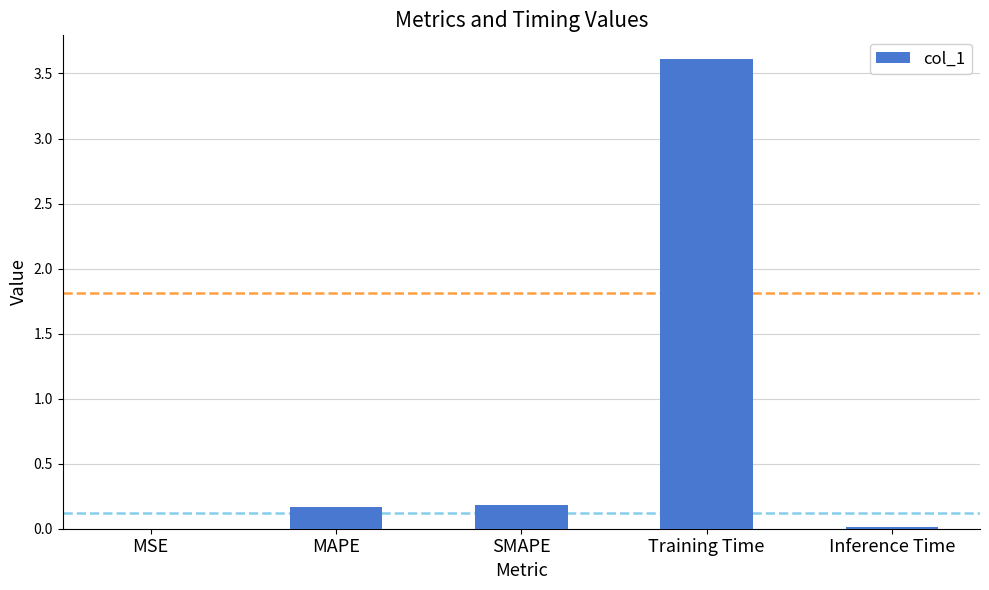

The value at MAPE is 0.2. True or false?

True